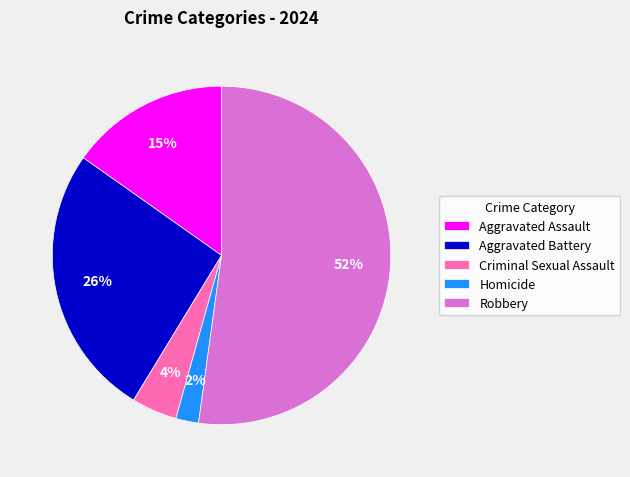

Which slice is the smallest?

Homicide